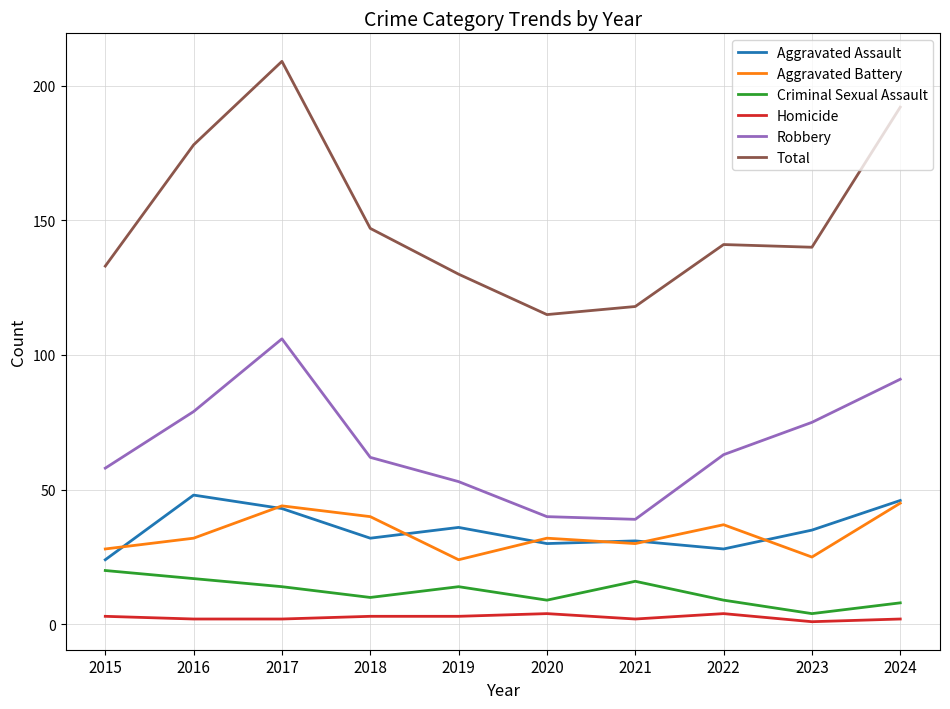

True or false: Aggravated Assault has more than 0 points higher than both neighbors.

True